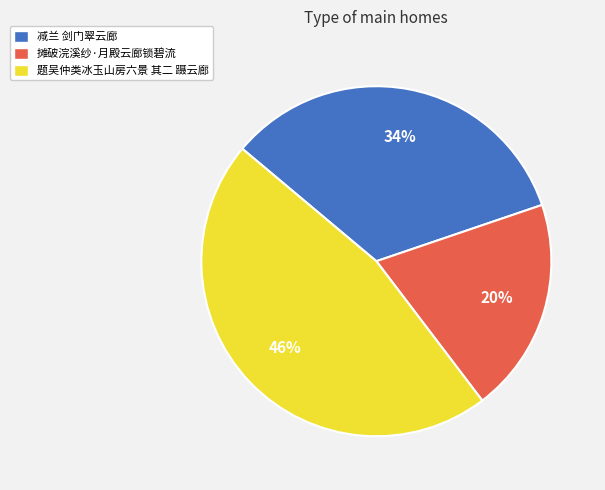

Is it true that 减兰 剑门翠云廊 is 23% of the pie?

False